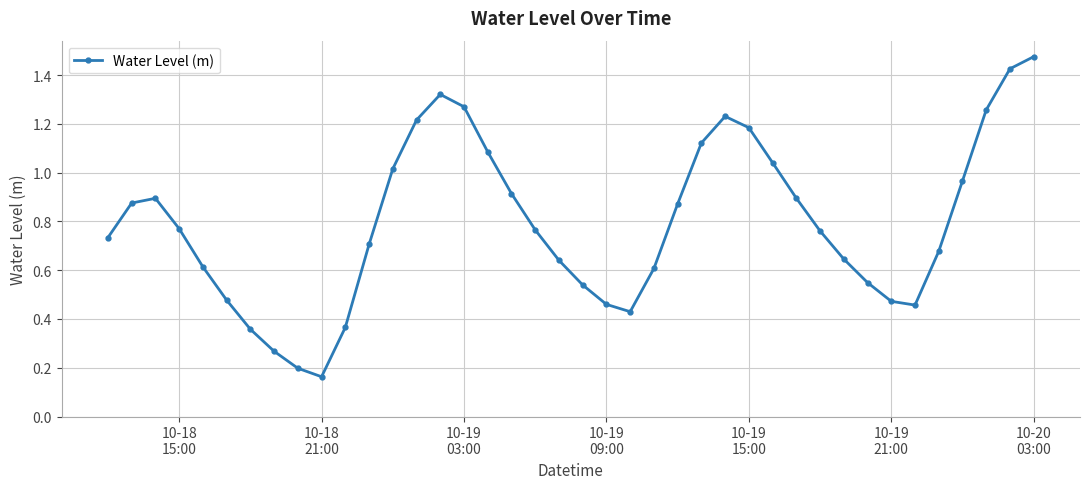

What is the sum of all values?

31.7